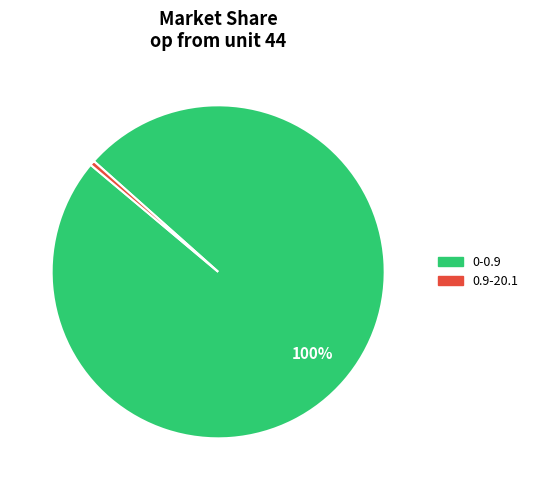

Is there a majority slice in this chart?

Yes